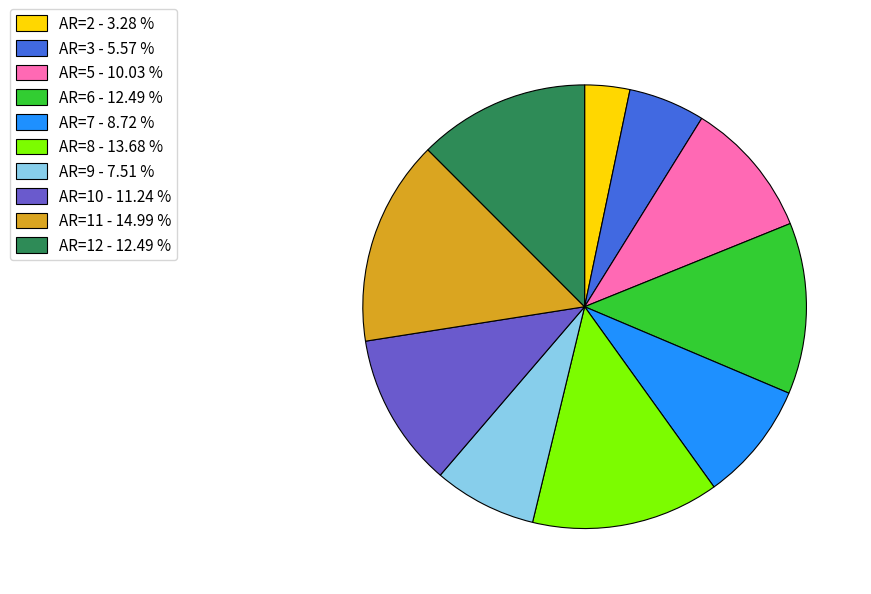

Count the number of slices in the pie.

10